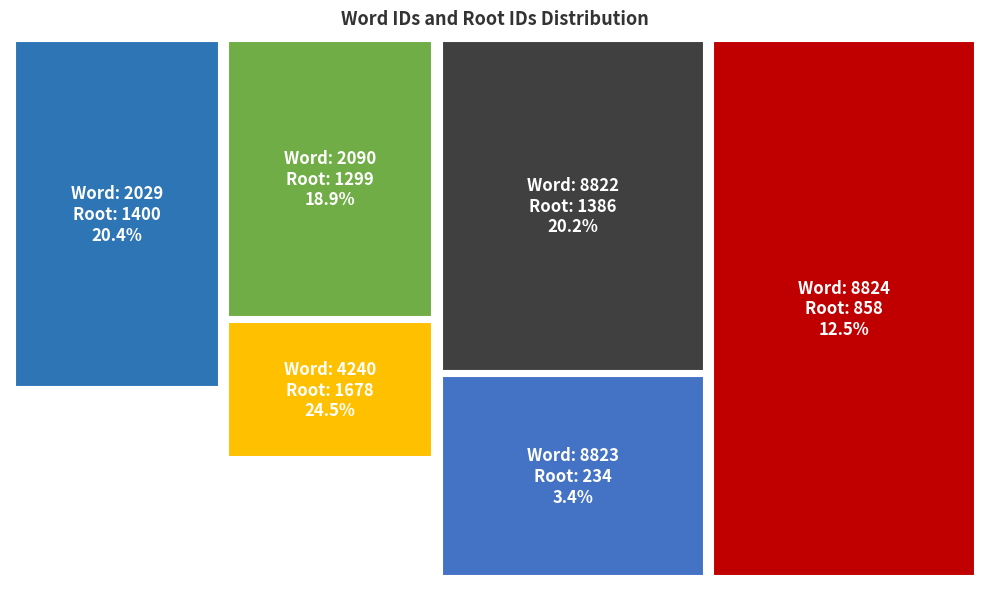

Count the number of slices in the pie.

6